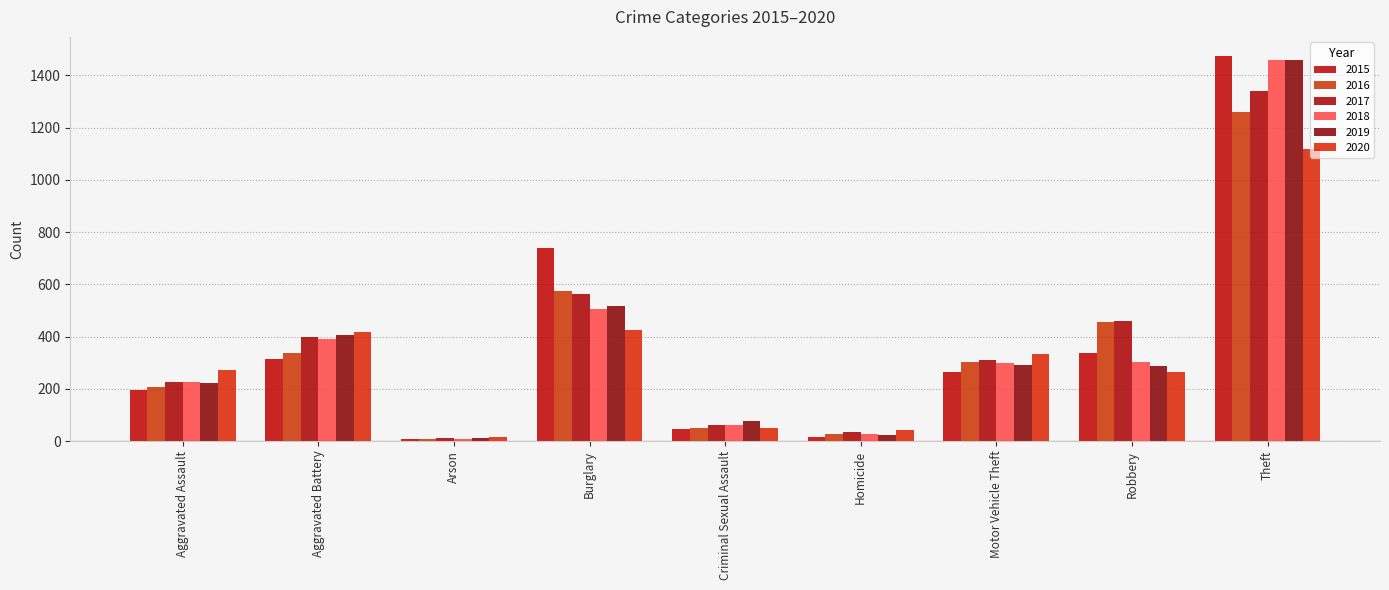

What is the sum of the 2015 values at Burglary and Aggravated Battery?

1054